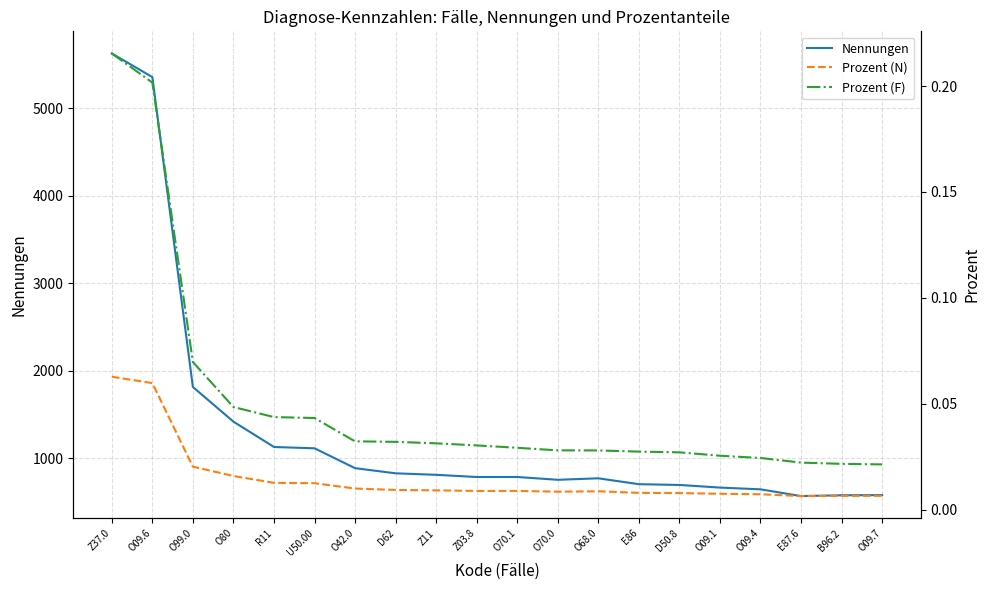

What is the difference between the Nennungen values at Z03.8 and Z37.0?

4841